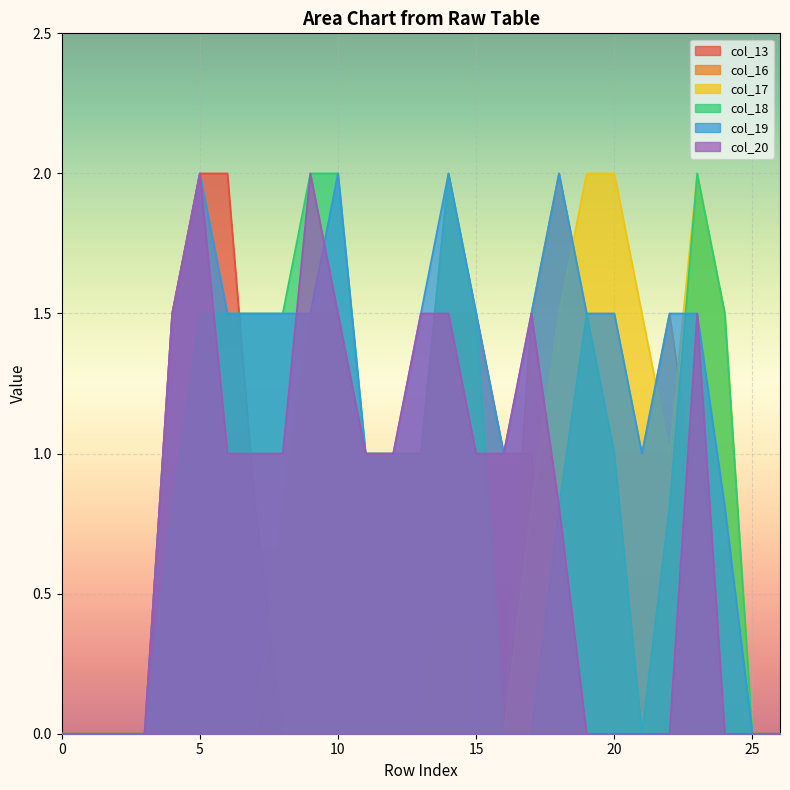

What is the value of the col_17 point at the 11th from the left?

1.5